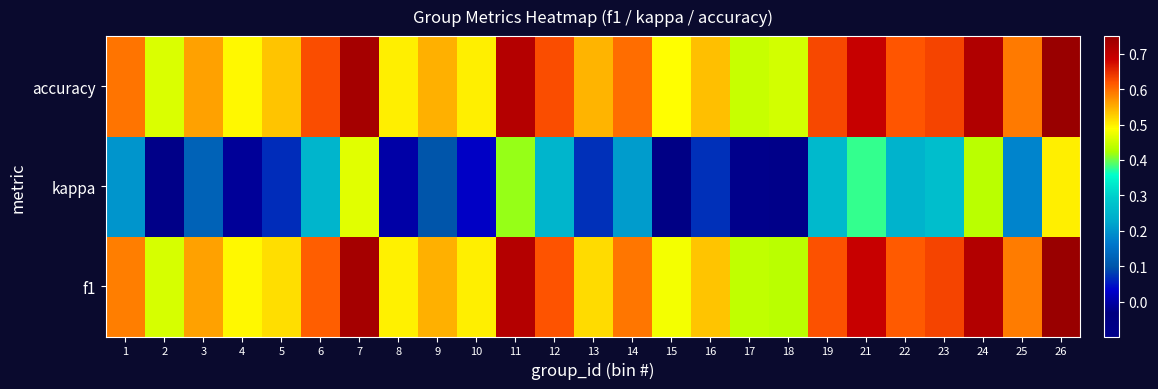

Which series changed the most between 2 and 23?

kappa